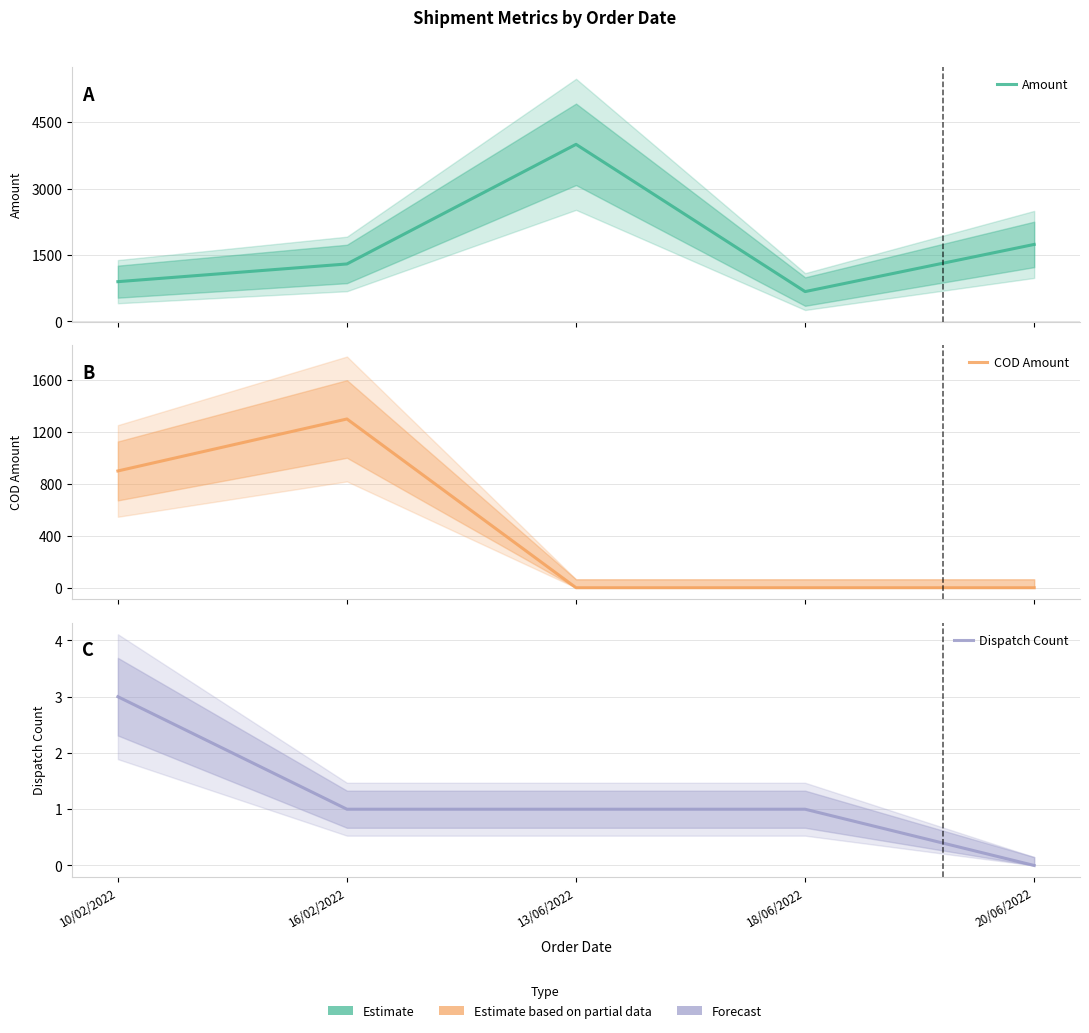

What is the highest value of the Dispatch Count series?

3